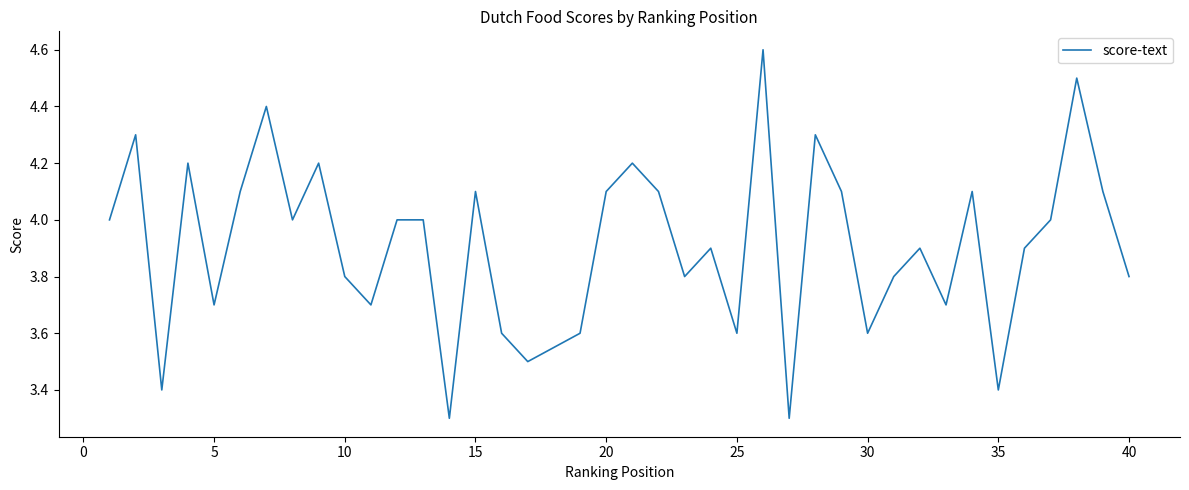

What is the difference between the maximum and minimum values?

1.3